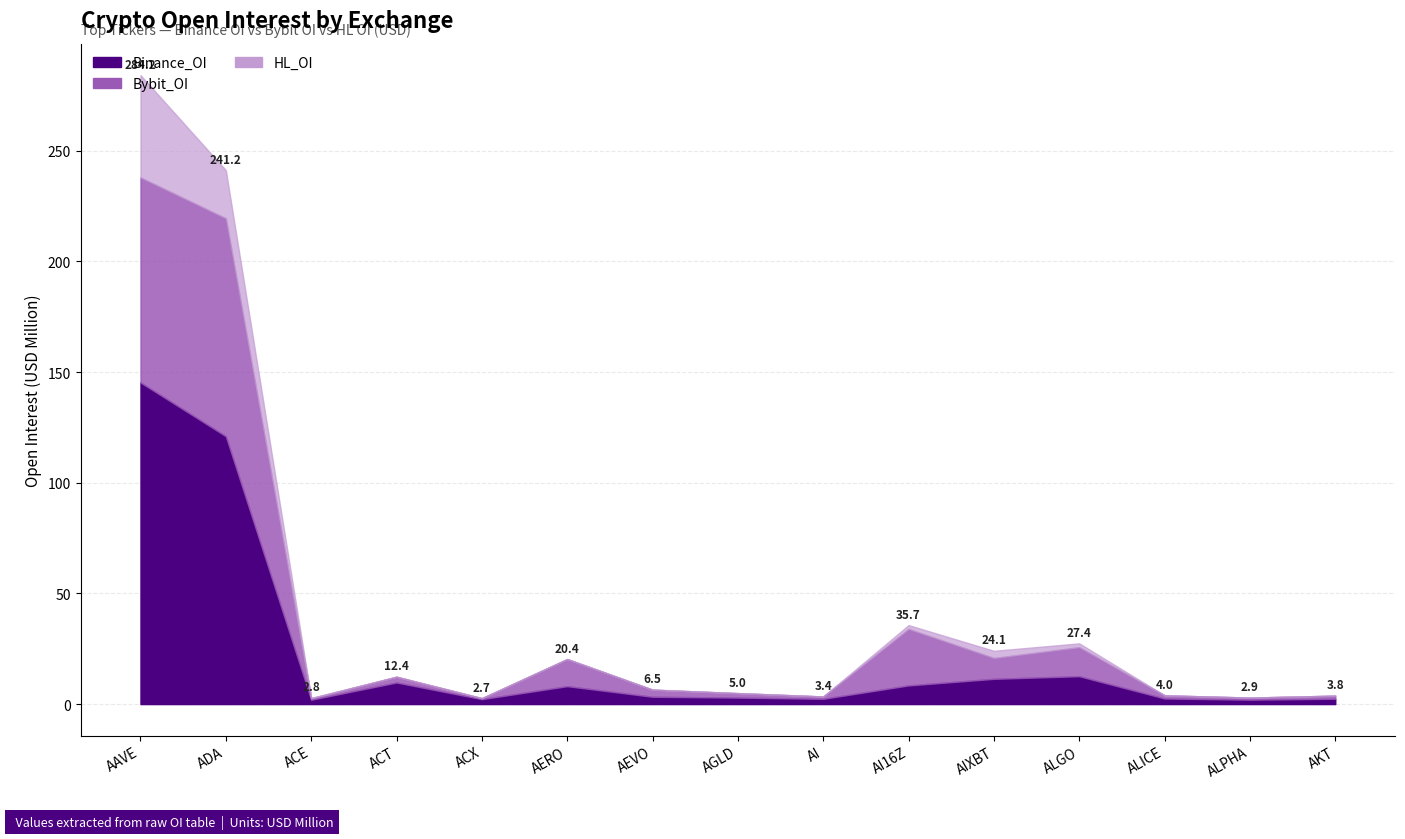

Which has a higher value, AGLD or AKT?

AGLD